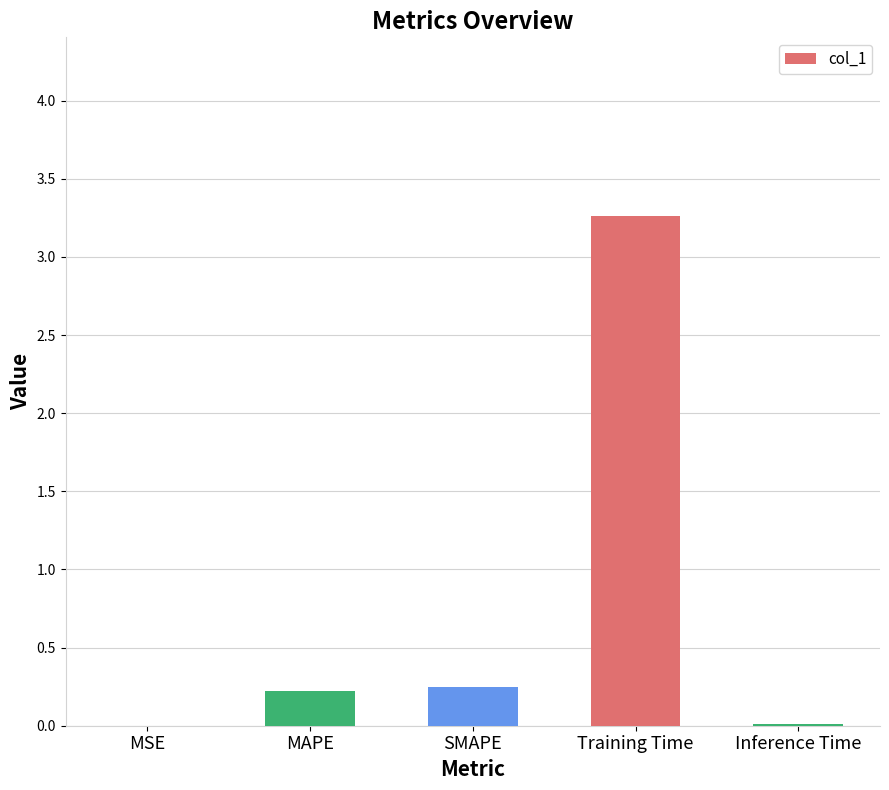

What is the sum of all values?

3.7